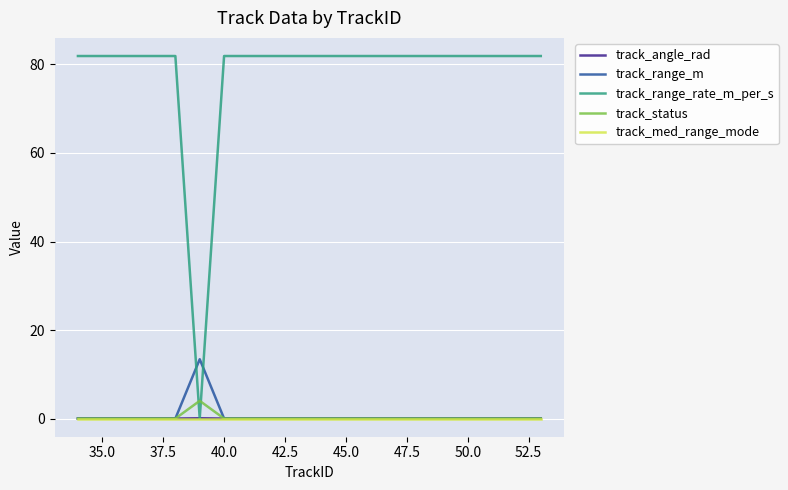

Which series has the largest total across all categories?

track_range_rate_m_per_s